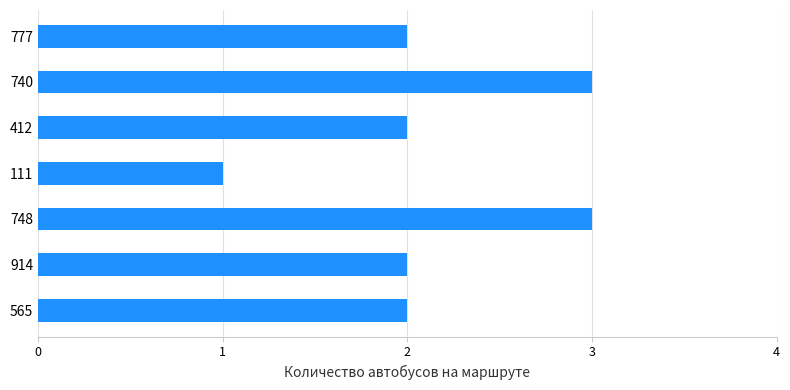

What is the greatest value displayed?

3